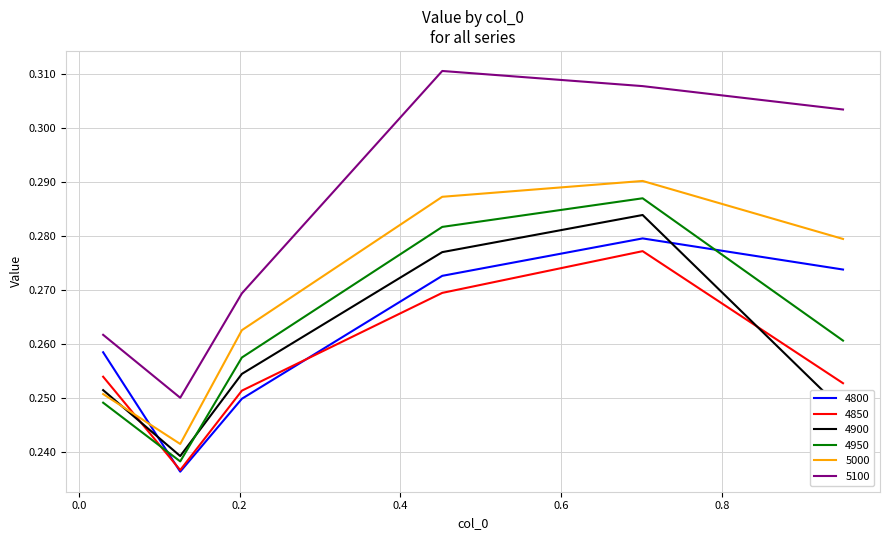

True or false: 4950 and 5100 cross at least once.

False